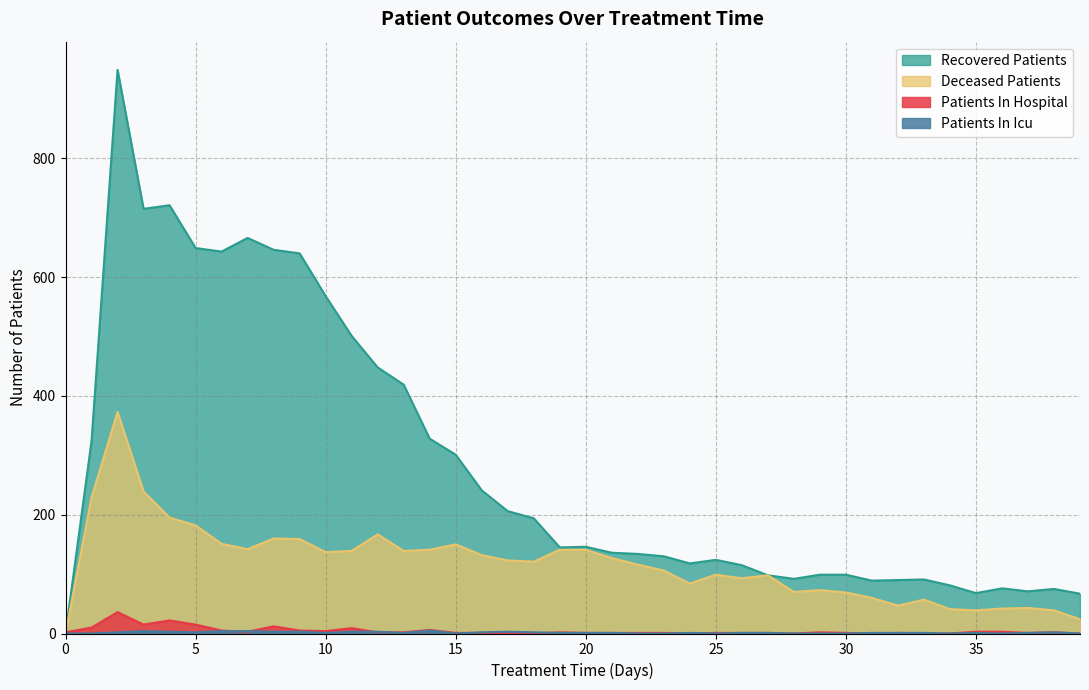

What is the value of the deceased_patients point at the 40th from the left?

24